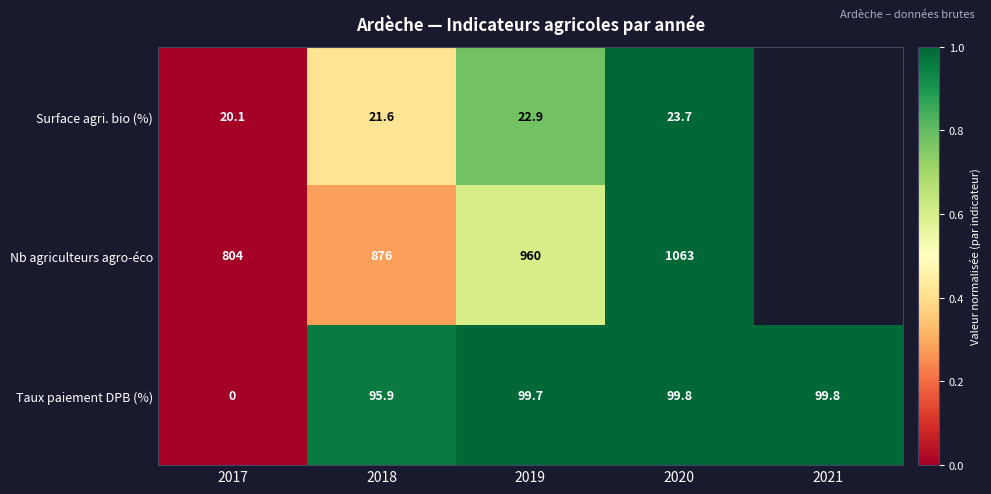

Rank the series at 2017 from highest to lowest value.

Nb agriculteurs agro-éco, Surface agri. bio (%), Taux paiement DPB (%)